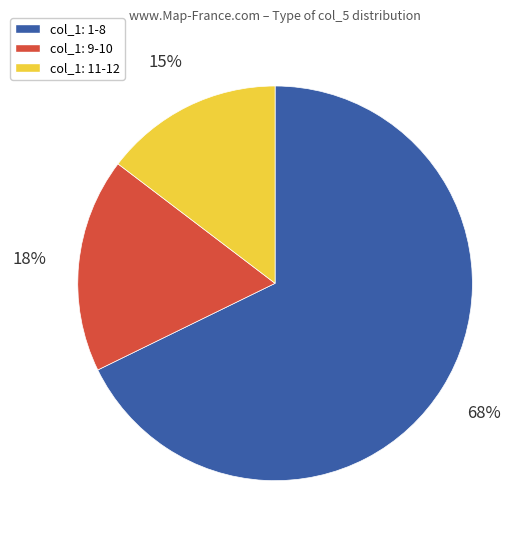

To the nearest percent, what is the average slice percentage?

33%